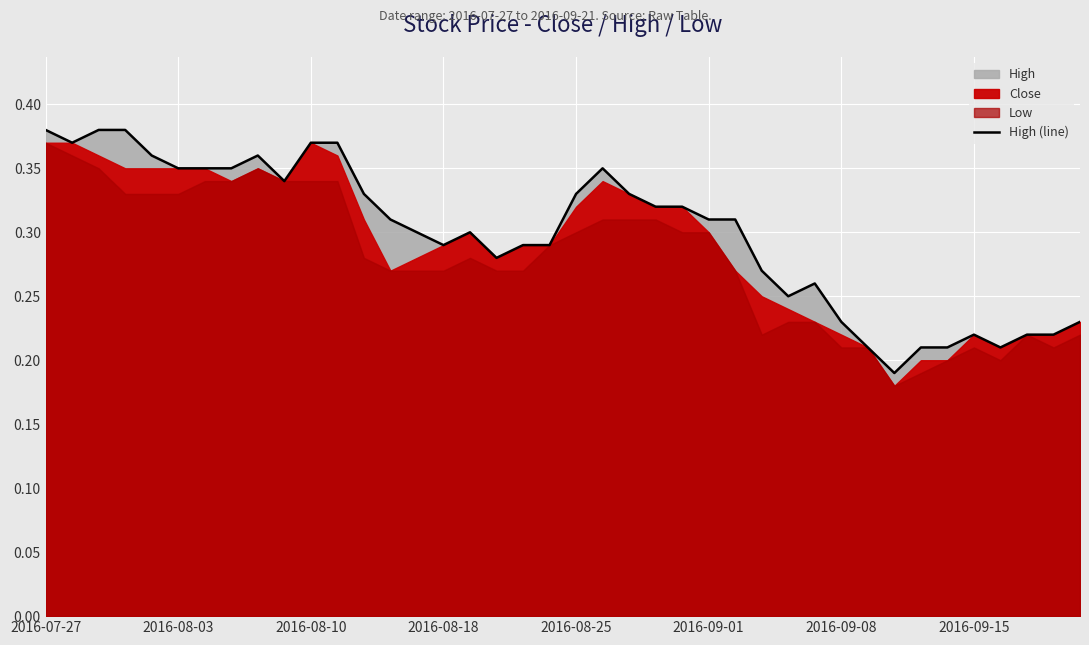

Reading right to left, what are all the values shown in this chart?

0.2	0.2	0.2	0.2	0.2	0.2	0.2	0.2	0.2	0.2	0.3	0.2	0.3	0.3	0.3	0.3	0.3	0.3	0.3	0.3	0.3	0.3	0.3	0.3	0.3	0.3	0.3	0.3	0.4	0.4	0.3	0.4	0.3	0.3	0.3	0.4	0.4	0.4	0.4	0.4